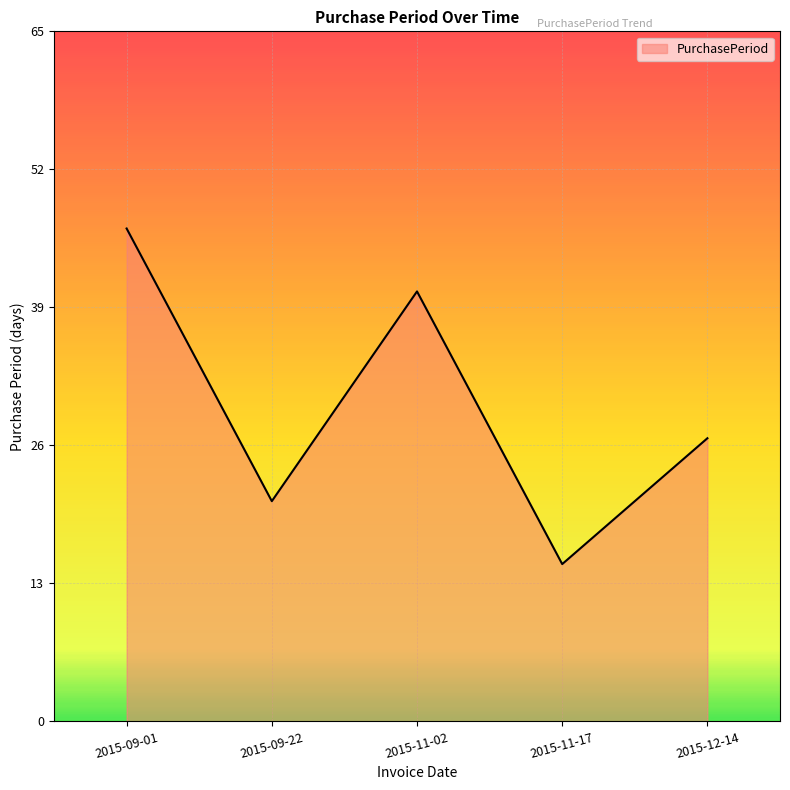

Does the chart have visible grid lines?

Yes